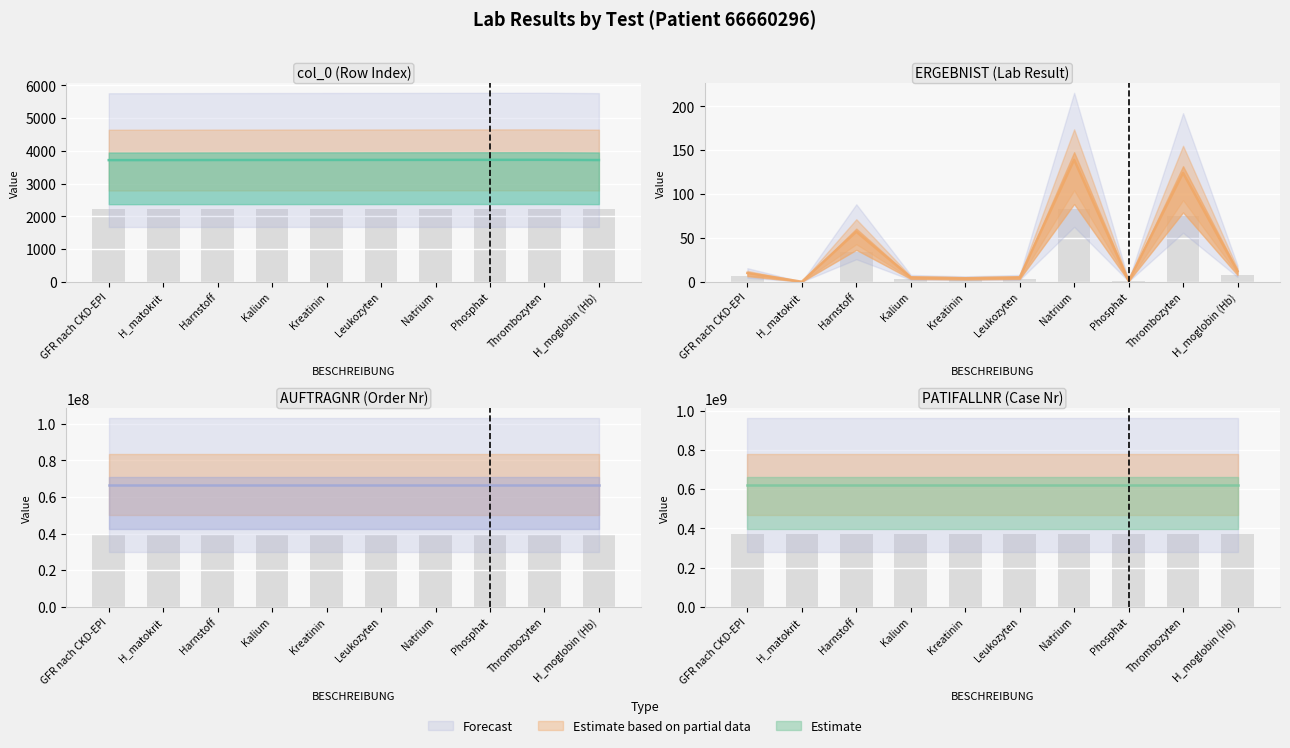

Are the bars horizontal?

No